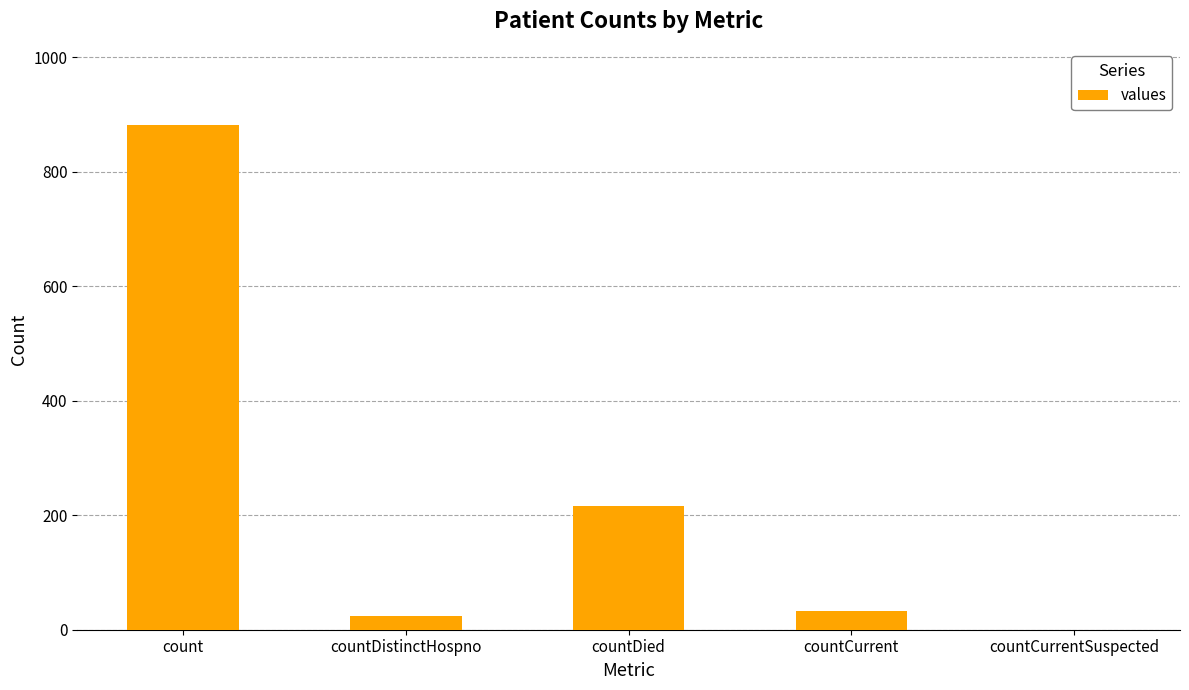

Are the bars grouped side by side (vs. stacked)?

No